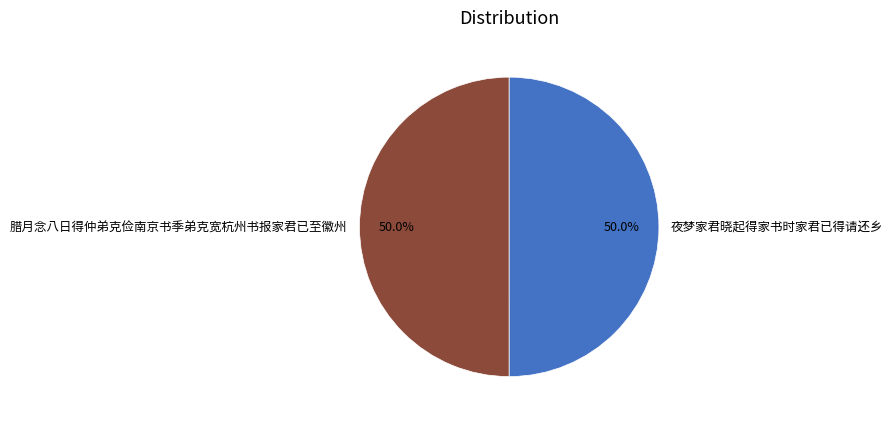

To the nearest percent, what portion does 腊月念八日得仲弟克俭南京书季弟克宽杭州书报家君已至徽州 represent?

50%